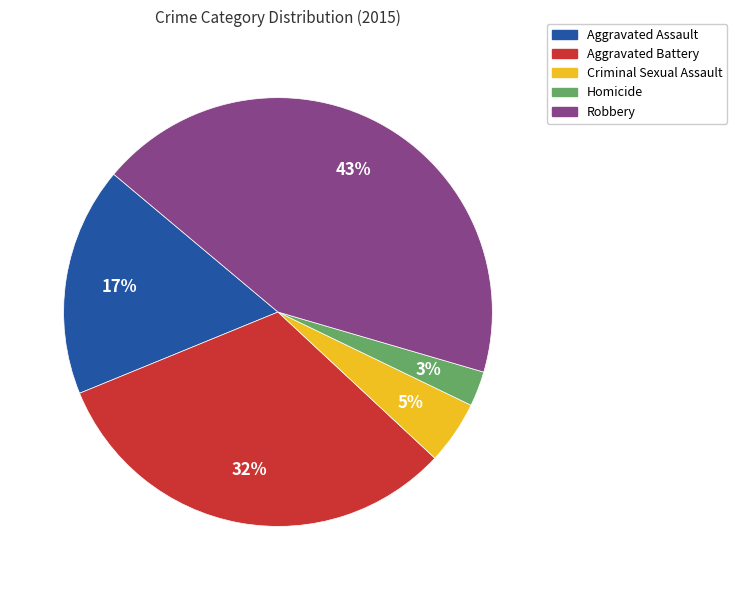

Between Aggravated Battery and Robbery, which is larger?

Robbery